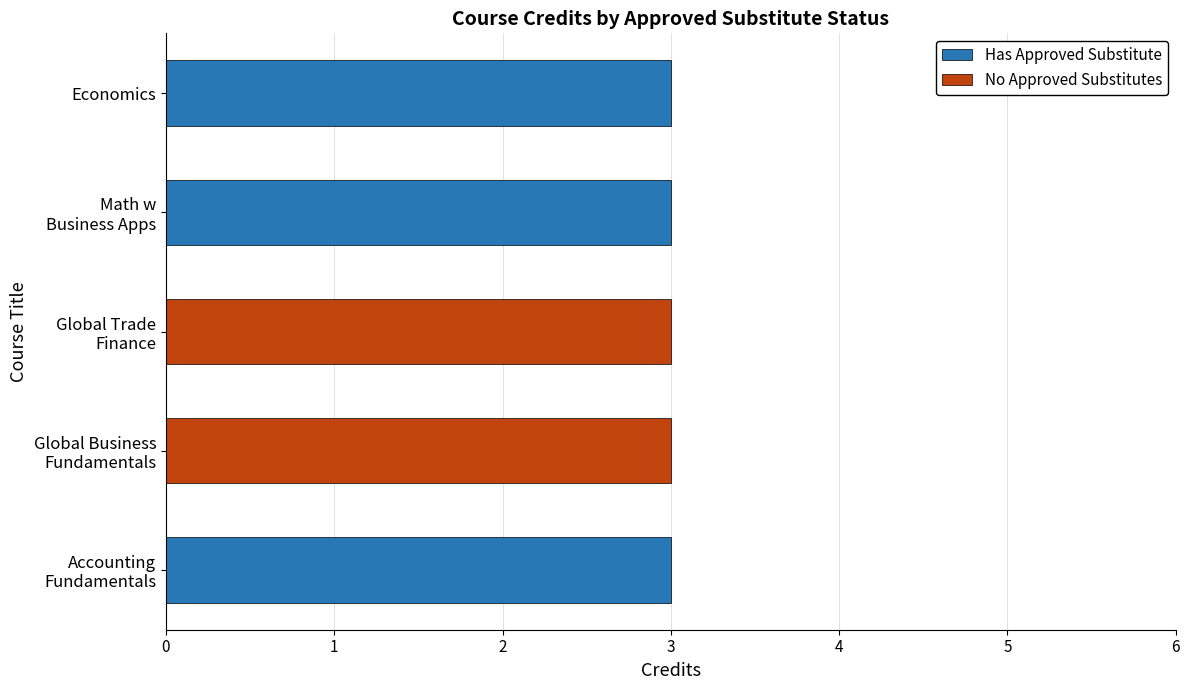

Rank the series by their maximum value, from highest to lowest.

Has Approved Substitute, No Approved Substitutes